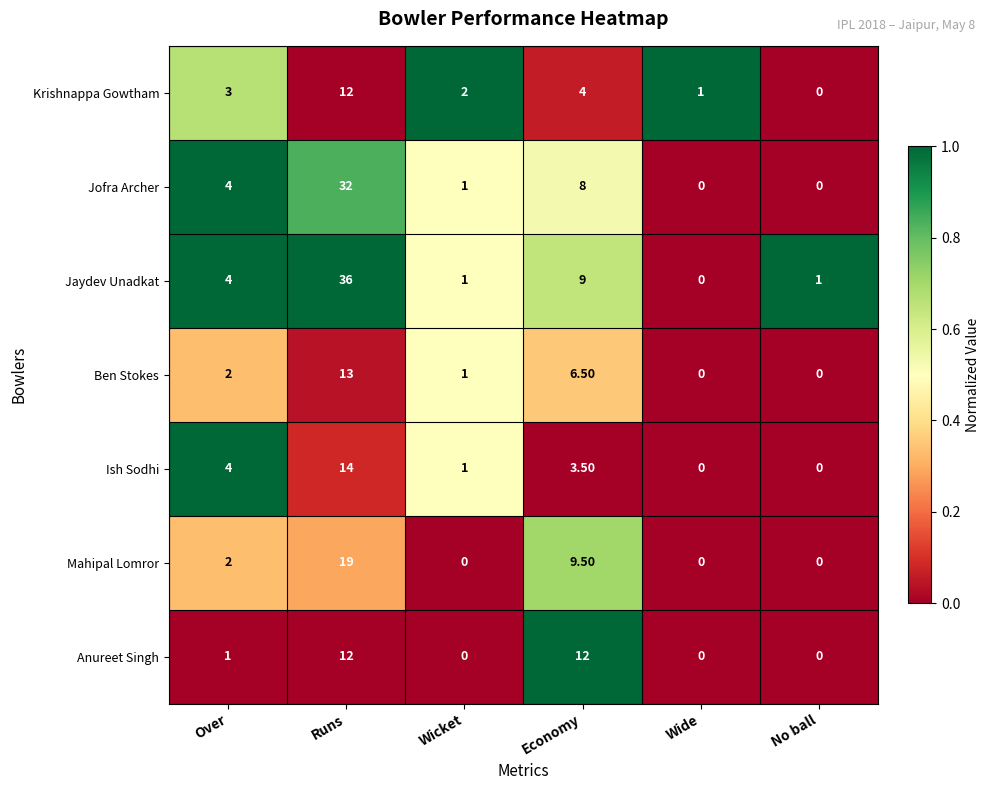

At which label does Jaydev Unadkat reach its peak?

Runs